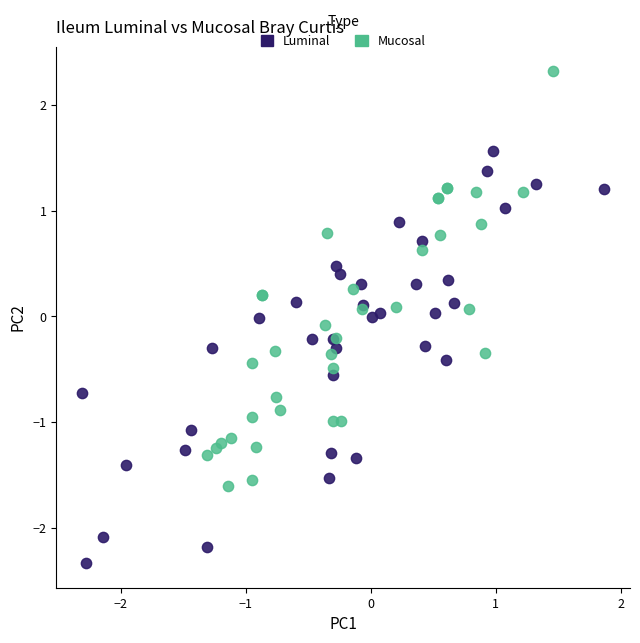

Which series contains the highest Y value?

Mucosal